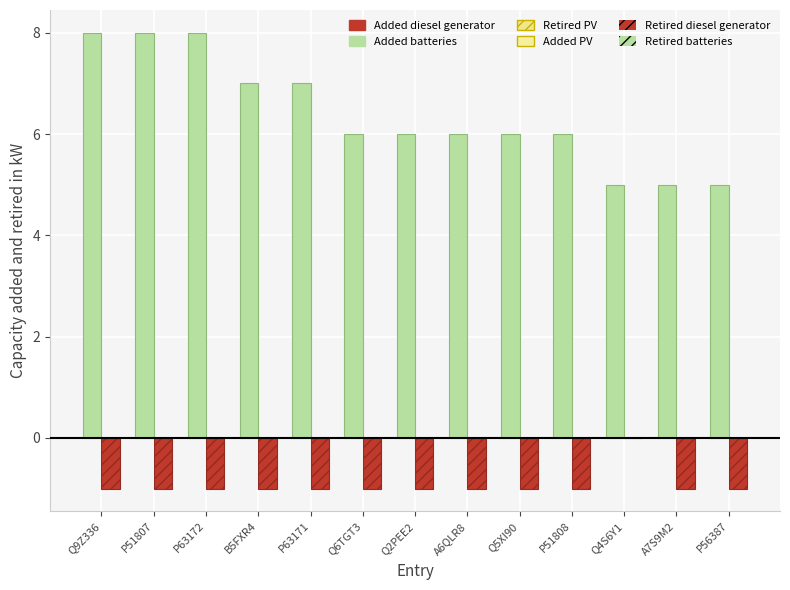

Is the value of Added batteries at P63172 greater than the value of Retired diesel generator at P63171?

Yes